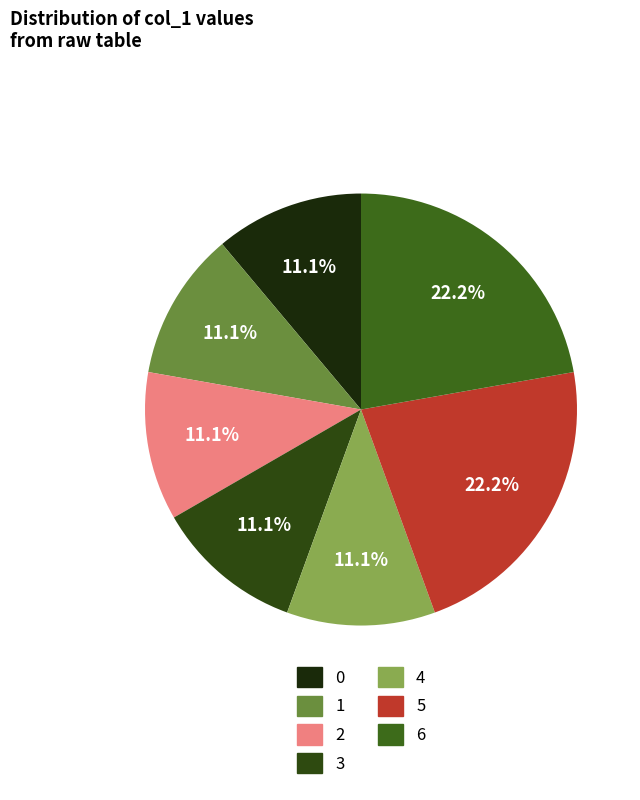

How many segments does this pie chart have?

7